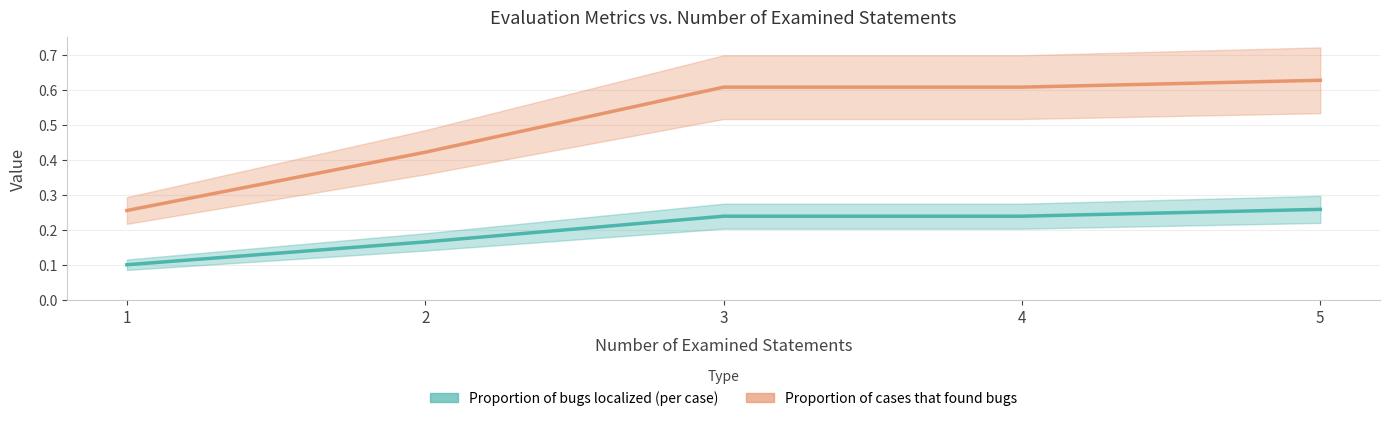

What is the value of the Proportion of cases that found bugs point at the 5th from the left?

0.6